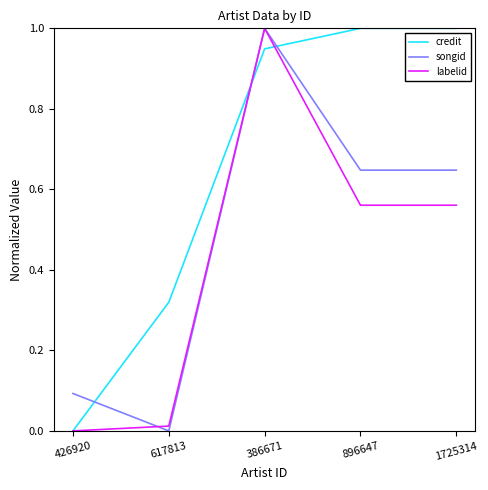

What is the total value across all series at 896647?

2.2